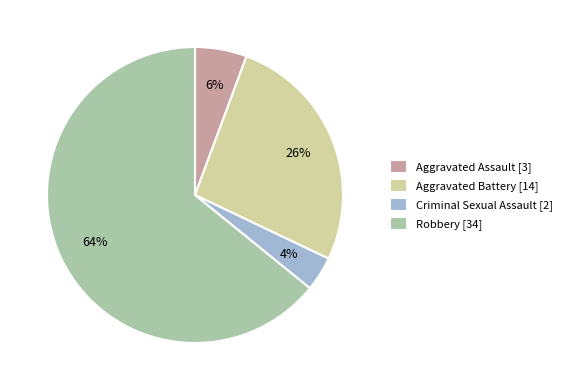

Which slice is the smallest?

Criminal Sexual Assault